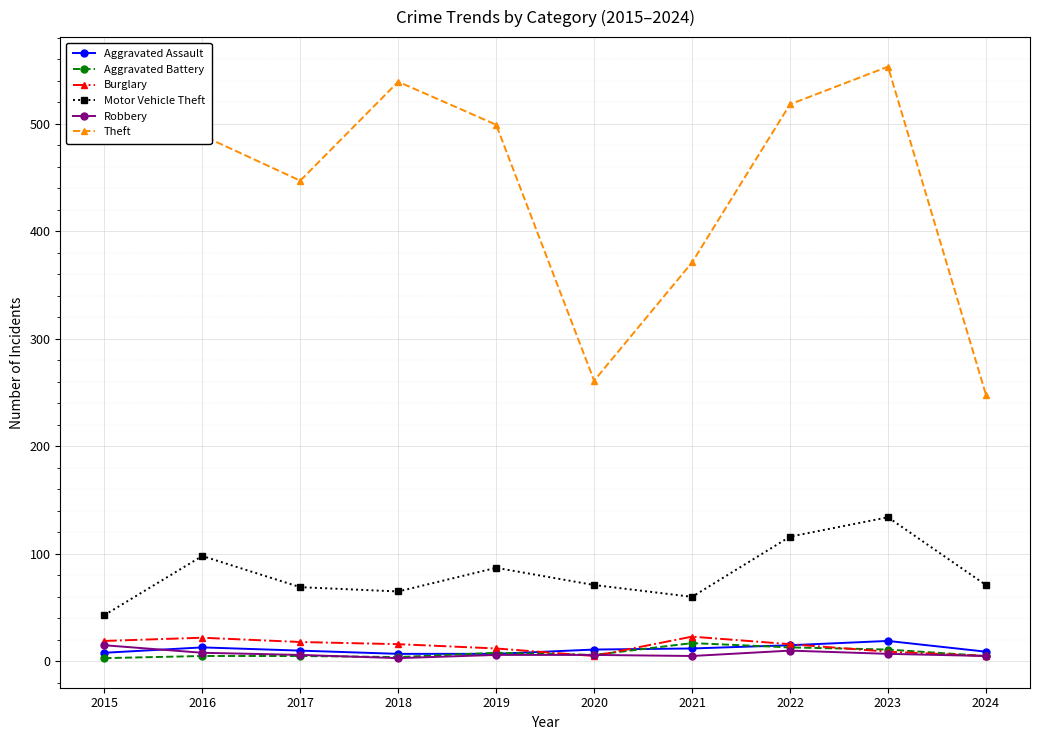

The Theft series shows 151 at 2015. True or false?

False